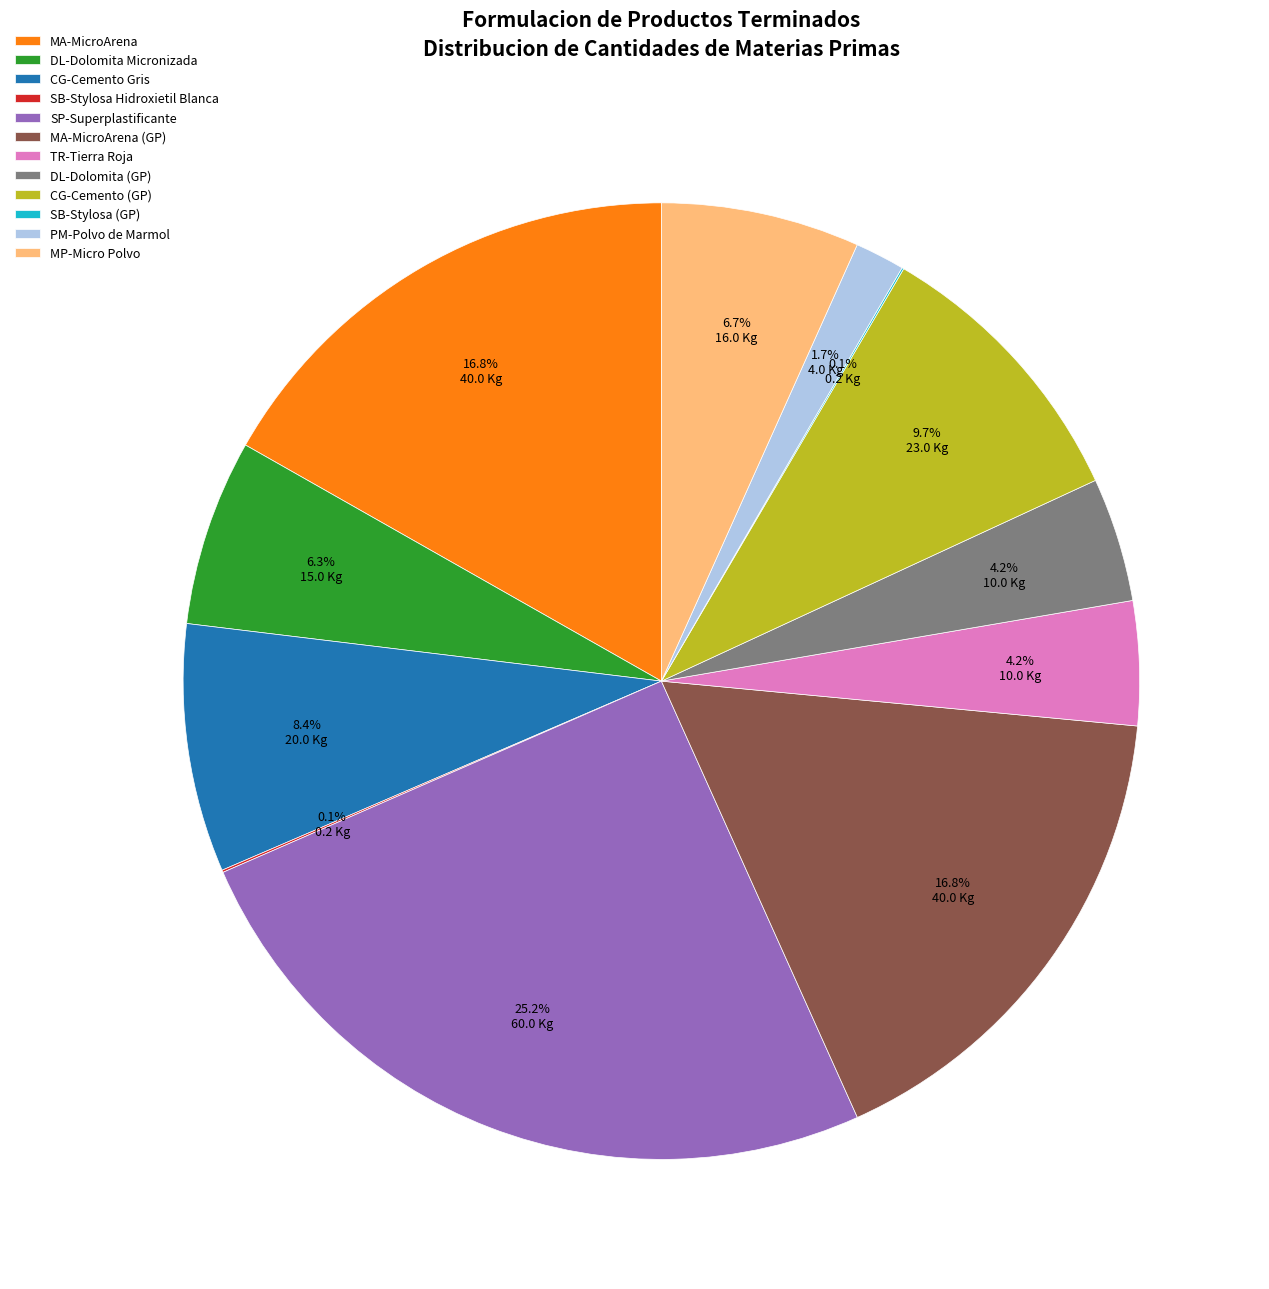

Approximately how many times larger is the value at MP-Micro Polvo compared to DL-Dolomita (GP)?

1.6